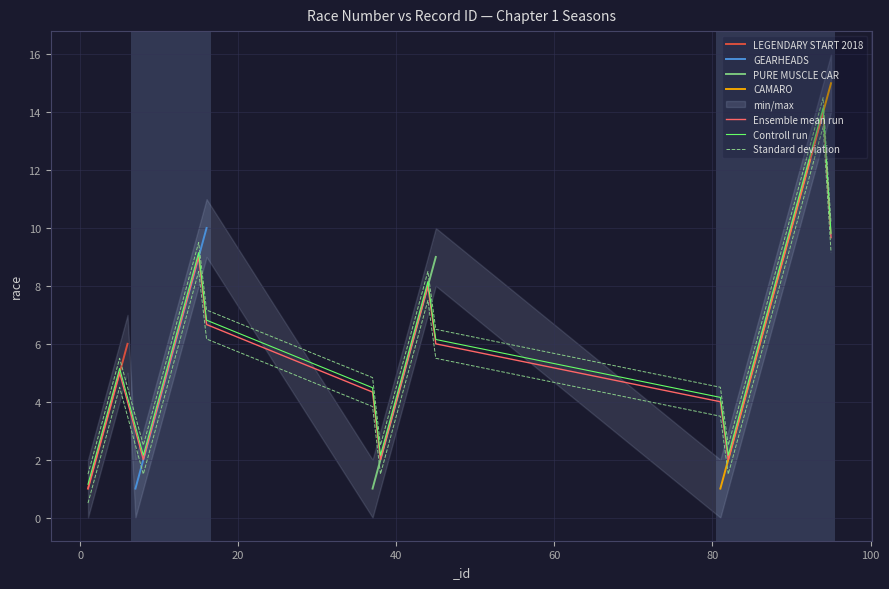

At which category does the chart reach its minimum across all series?

1